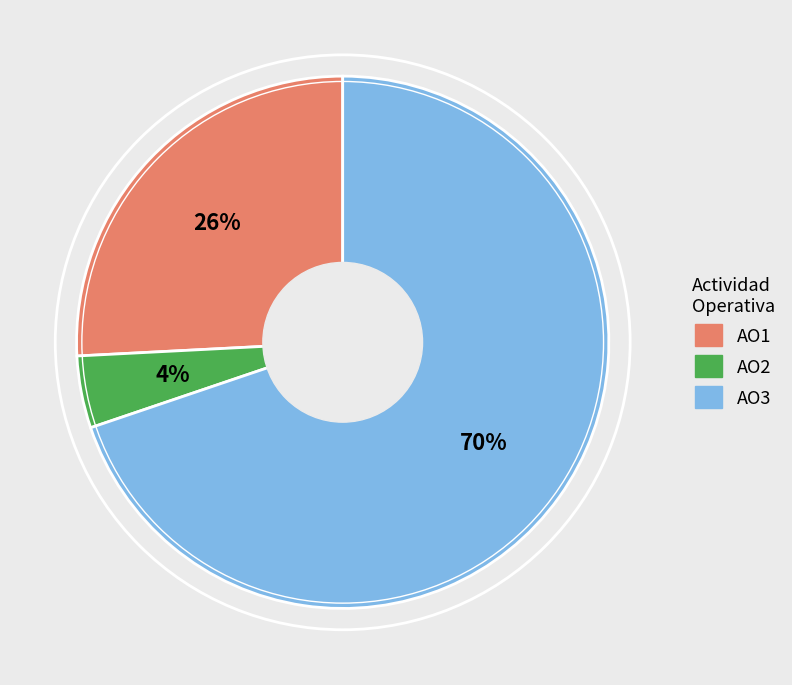

The AO3 slice represents 70% of the pie. True or false?

True